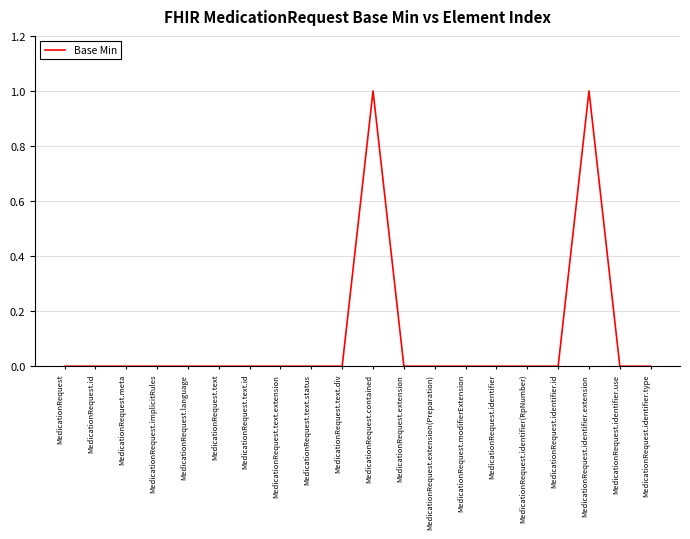

Reading right to left, transcribe all the data shown in this chart.

MedicationRequest.identifier.type=0	MedicationRequest.identifier.use=0	MedicationRequest.identifier.extension=1	MedicationRequest.identifier.id=0	MedicationRequest.identifier(RpNumber)=0	MedicationRequest.identifier=0	MedicationRequest.modifierExtension=0	MedicationRequest.extension(Preparation)=0	MedicationRequest.extension=0	MedicationRequest.contained=1	MedicationRequest.text.div=0	MedicationRequest.text.status=0	MedicationRequest.text.extension=0	MedicationRequest.text.id=0	MedicationRequest.text=0	MedicationRequest.language=0	MedicationRequest.implicitRules=0	MedicationRequest.meta=0	MedicationRequest.id=0	MedicationRequest=0